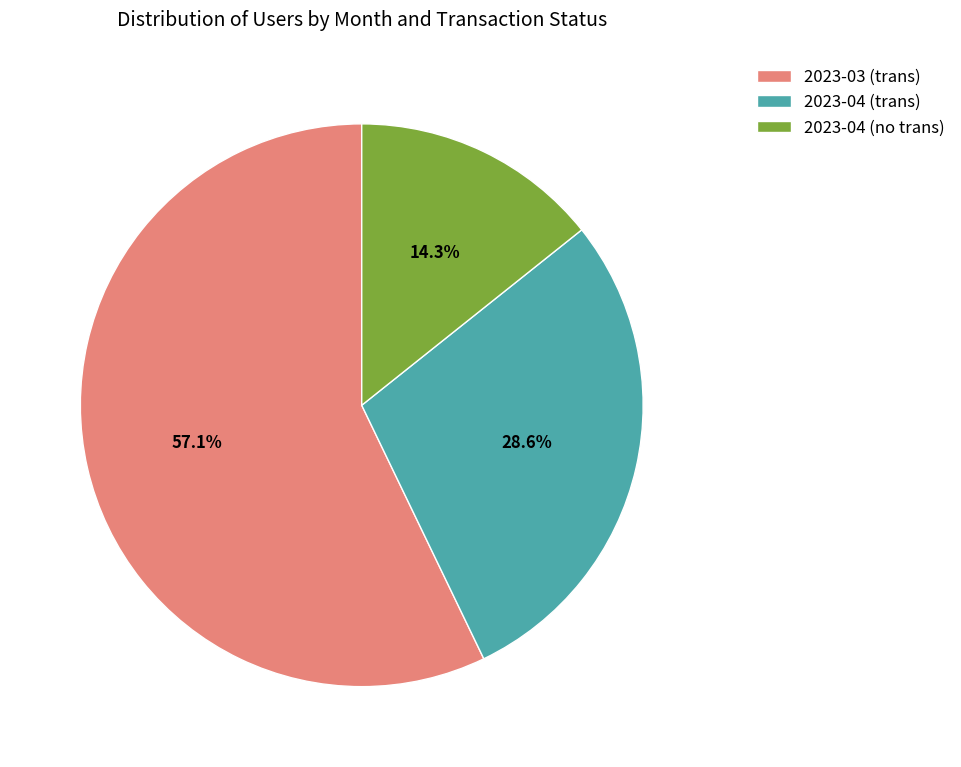

Which category has the smallest portion of the pie?

2023-04 (no trans)